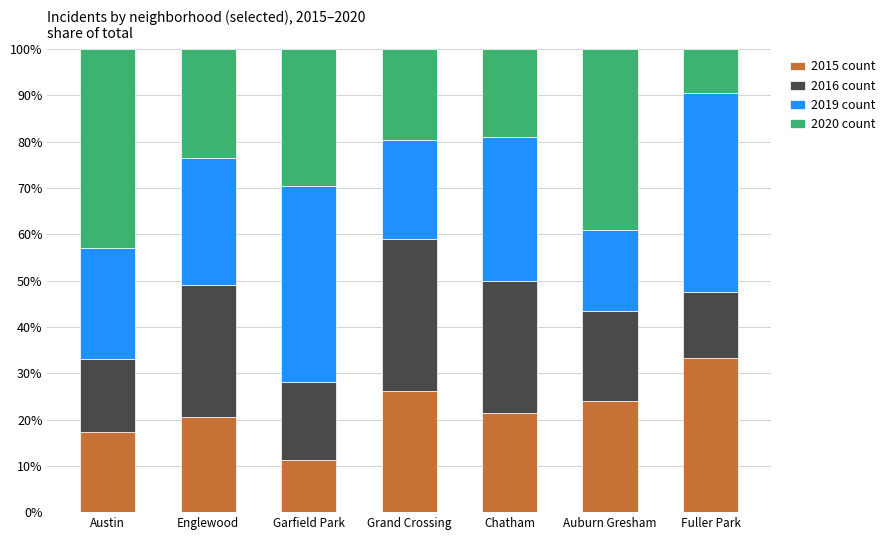

What is the difference between the maximum and minimum values in the 2015 count series?

22.0